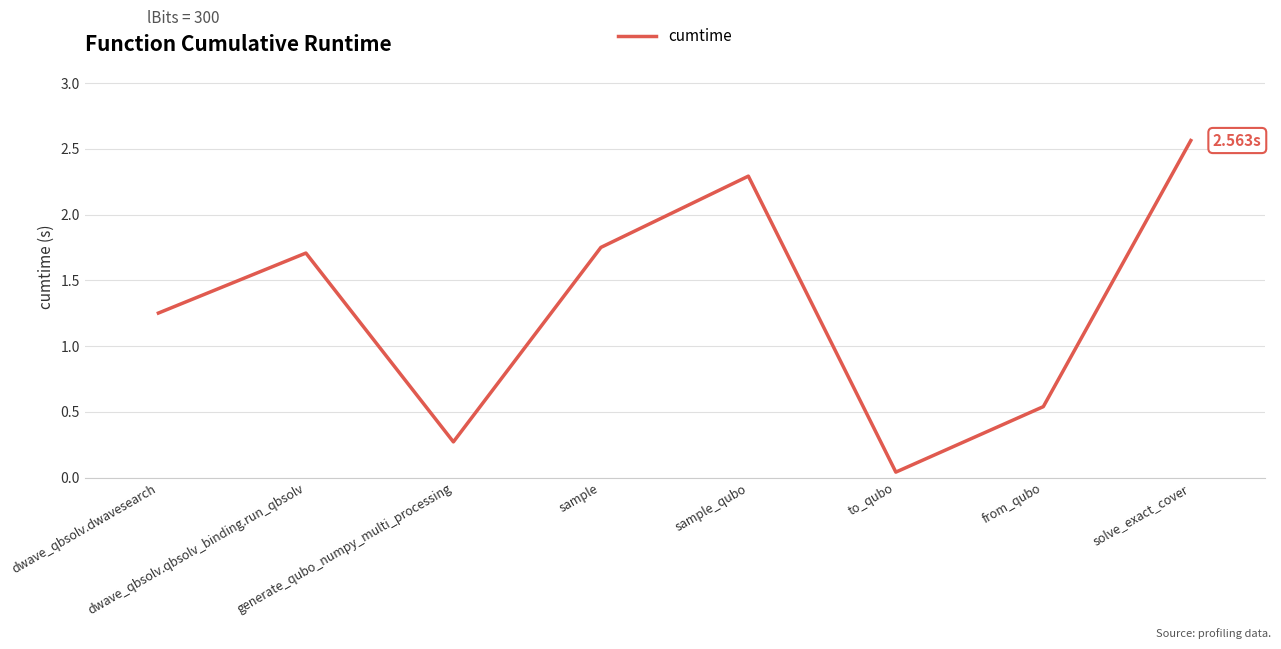

What is the difference between the second highest and minimum values?

2.3